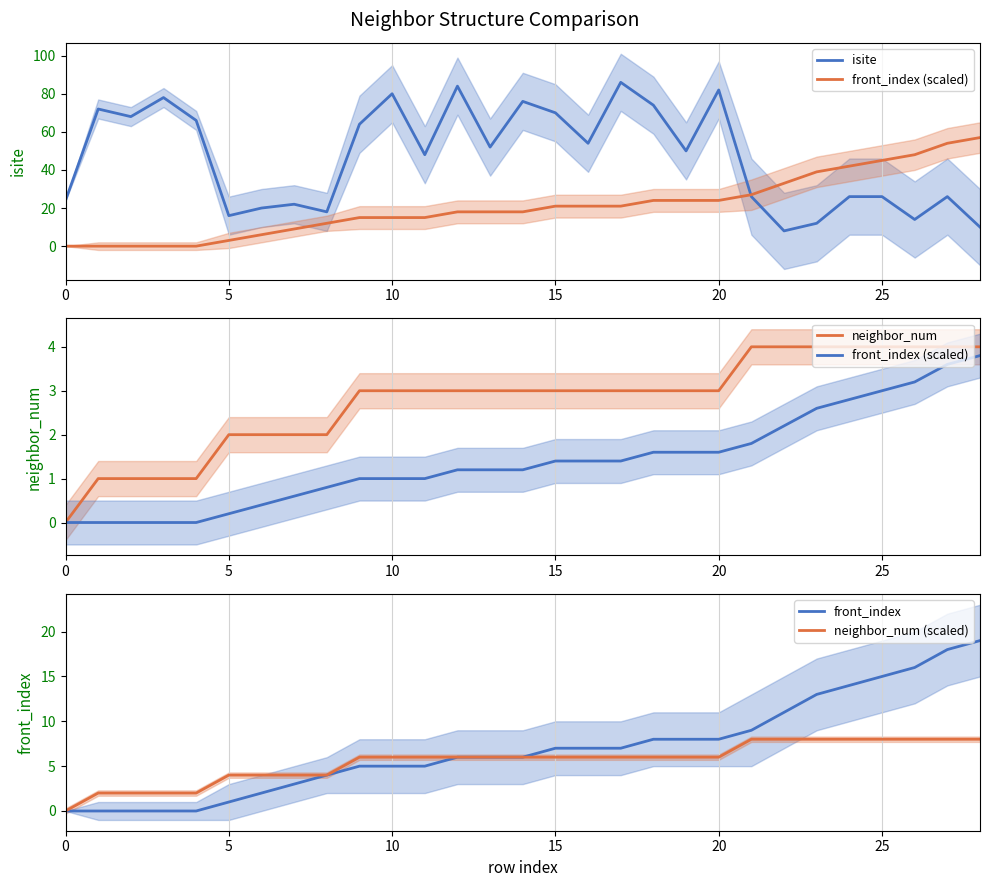

What is the label of the 26th point from the left?

25